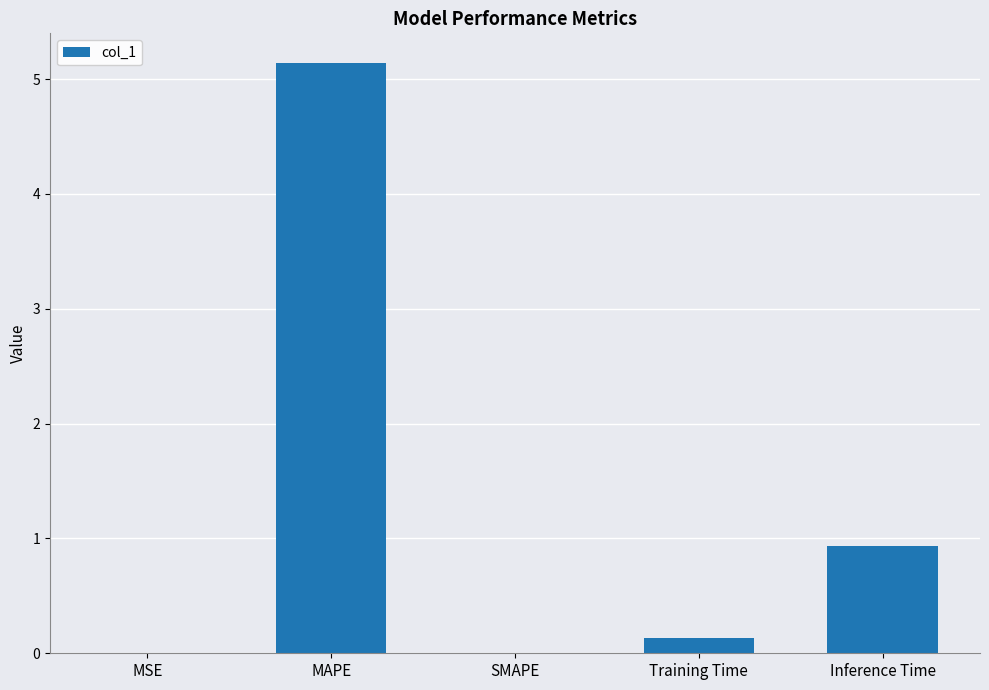

Read the value at MAPE.

5.1